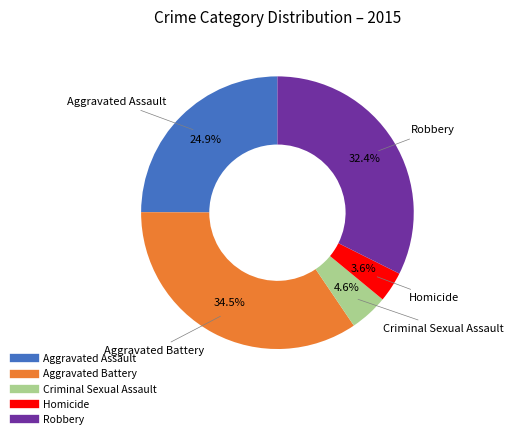

Between Homicide and Aggravated Battery, which is larger?

Aggravated Battery